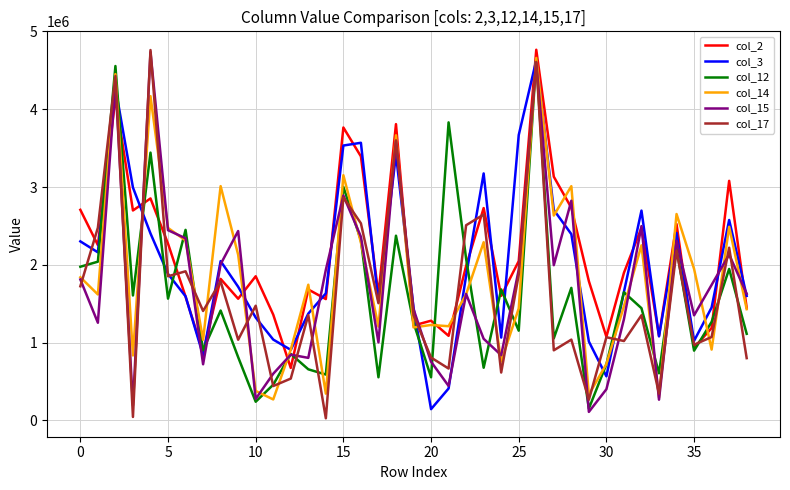

Does the chart display data point markers on the line(s)?

No